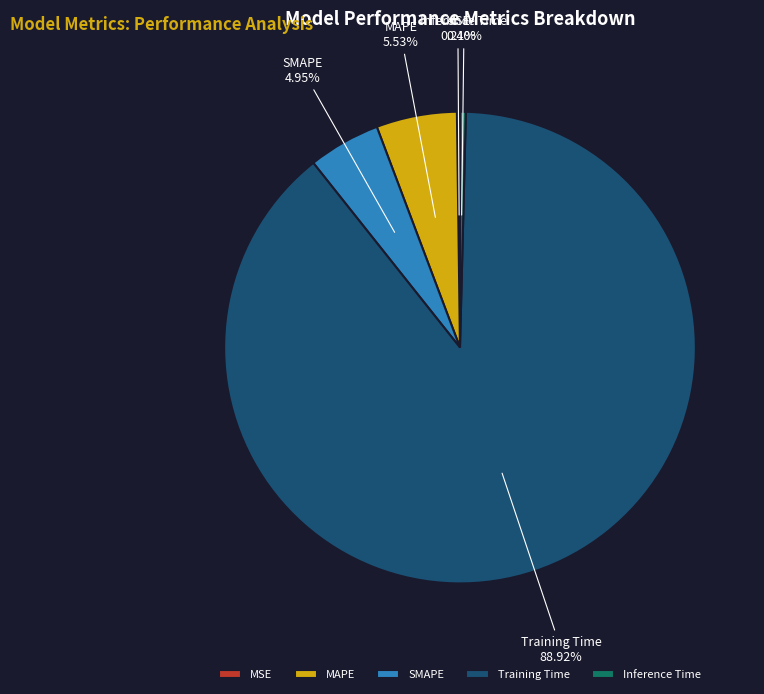

Between SMAPE and Inference Time, which is larger?

SMAPE